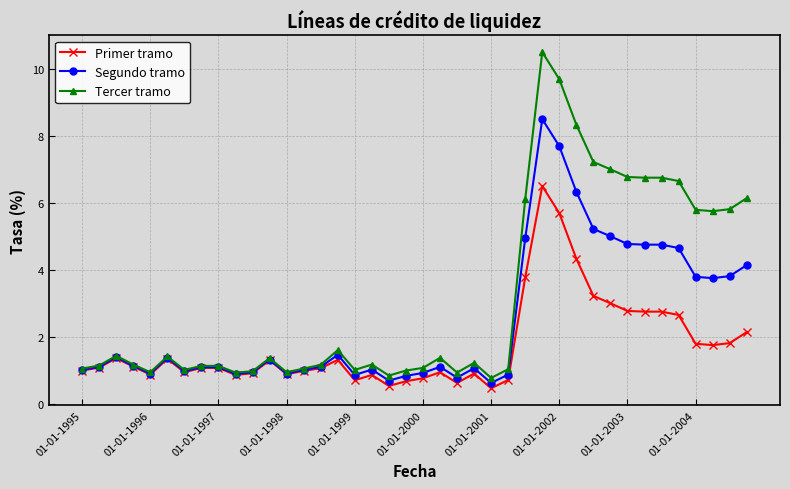

What is the value of the Primer tramo point at the 37th from the left?

1.8